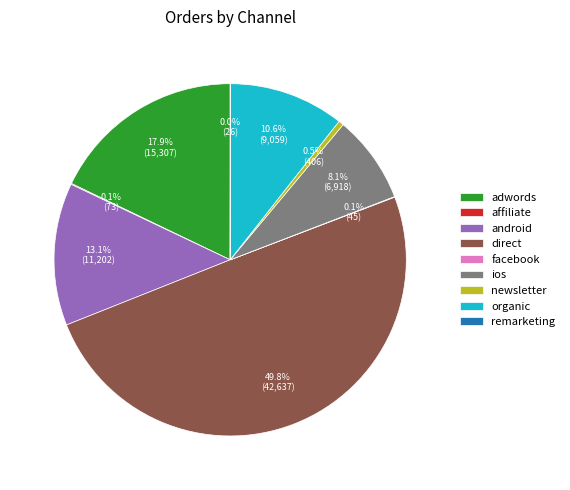

Which slice is the largest?

direct